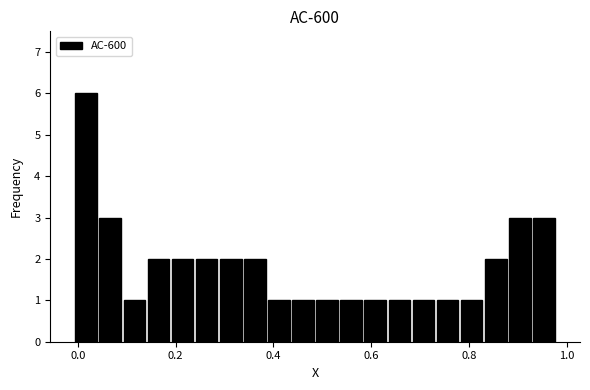

Read against the x-axis, roughly where is the centre of the tallest bar?

0.02